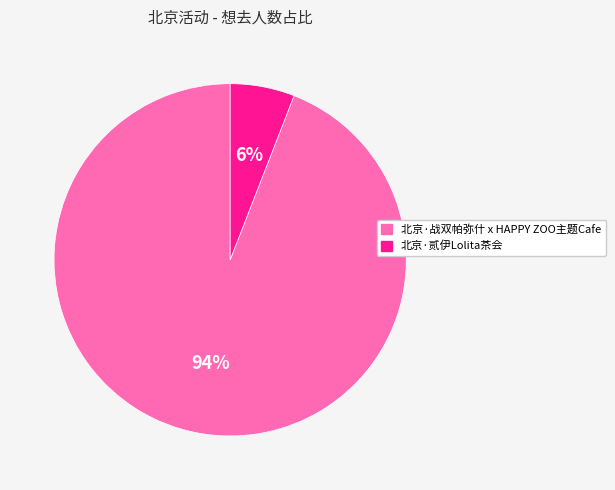

Which slice is the smallest?

北京·贰伊Lolita茶会